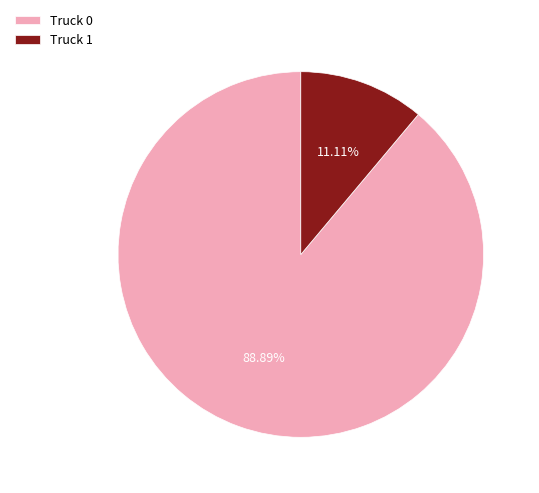

Combined, do Truck 1 and Truck 0 account for over 50%?

Yes